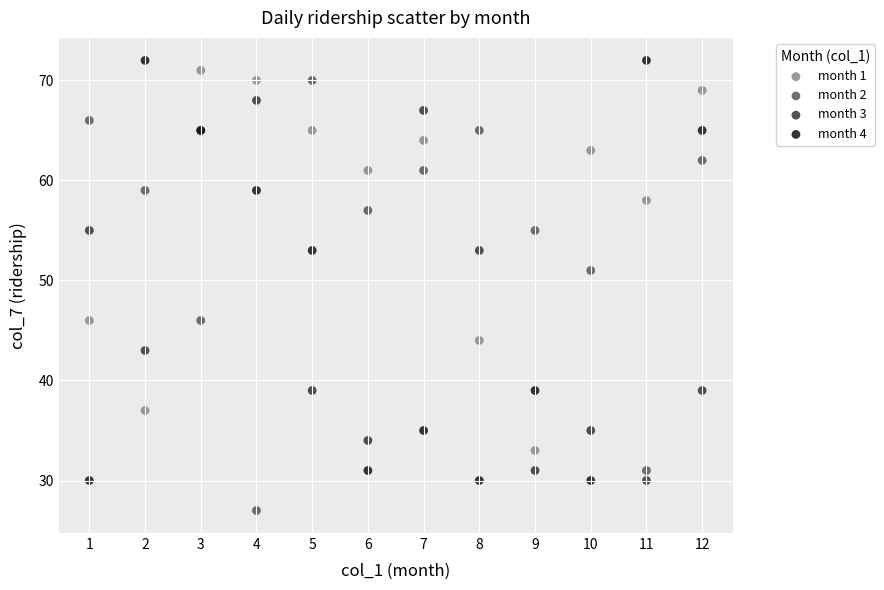

What are all the series names shown in the legend?

month 1, month 2, month 3, month 4